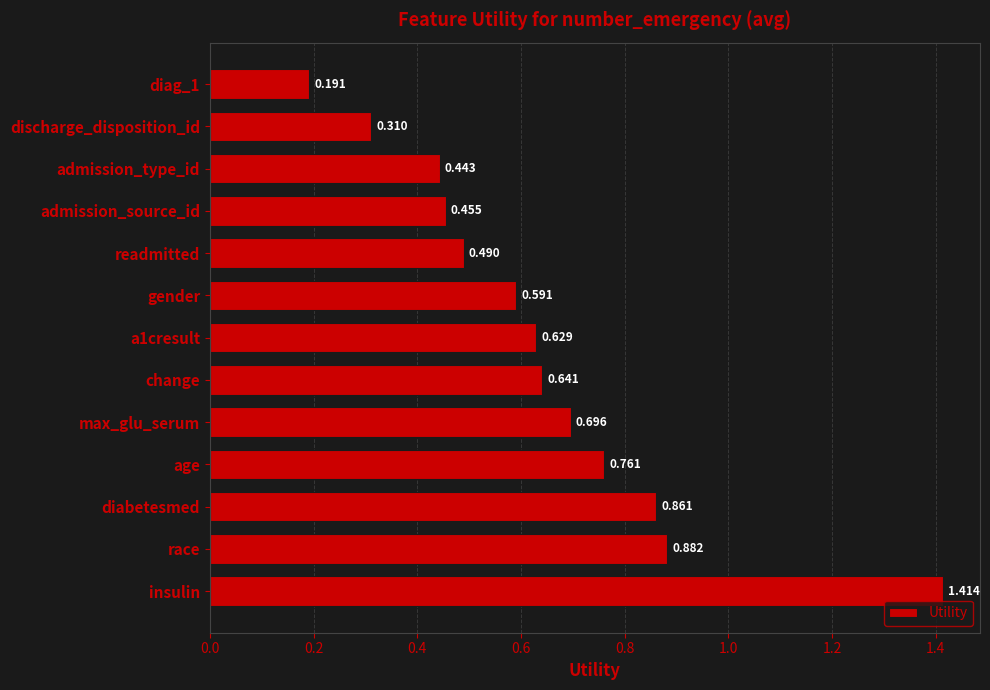

Which category has the highest value across all series?

insulin